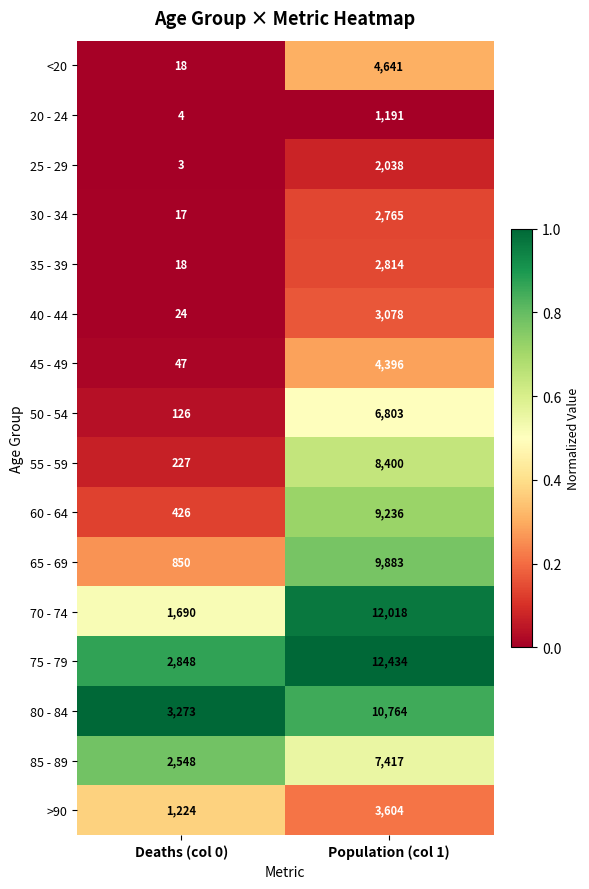

The 85 - 89 series shows 1047 at Deaths (col 0). True or false?

False